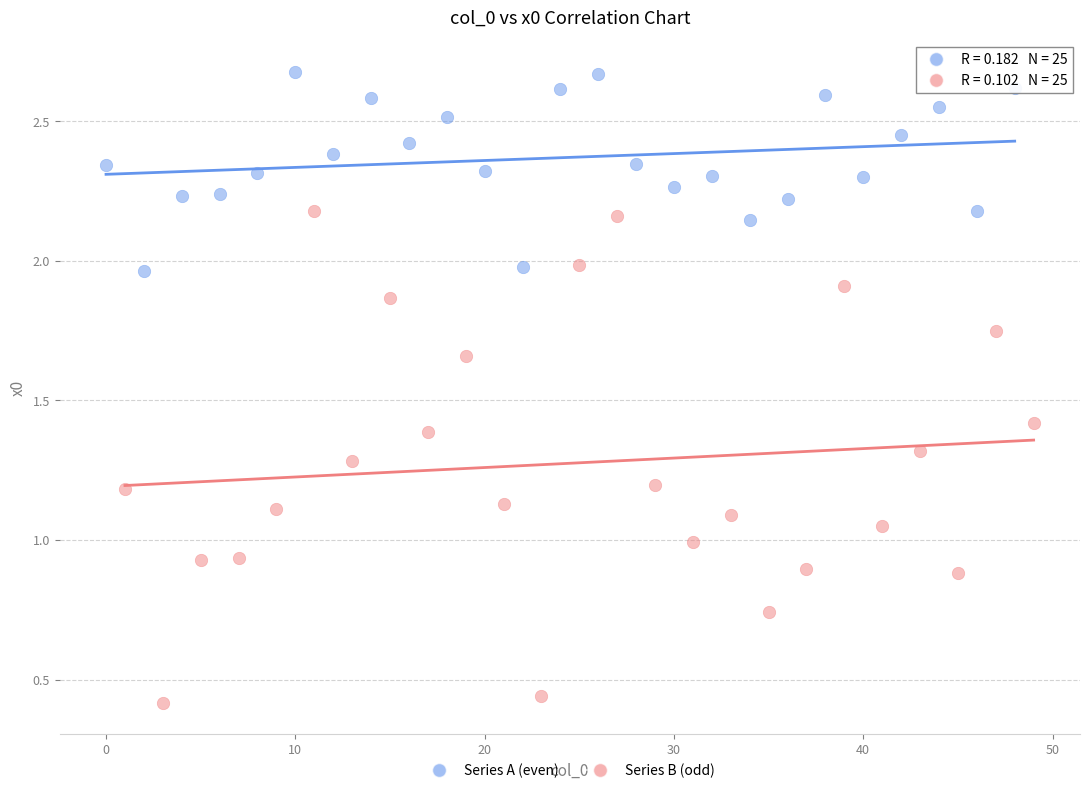

Which series contains the highest Y value?

Series A (even)